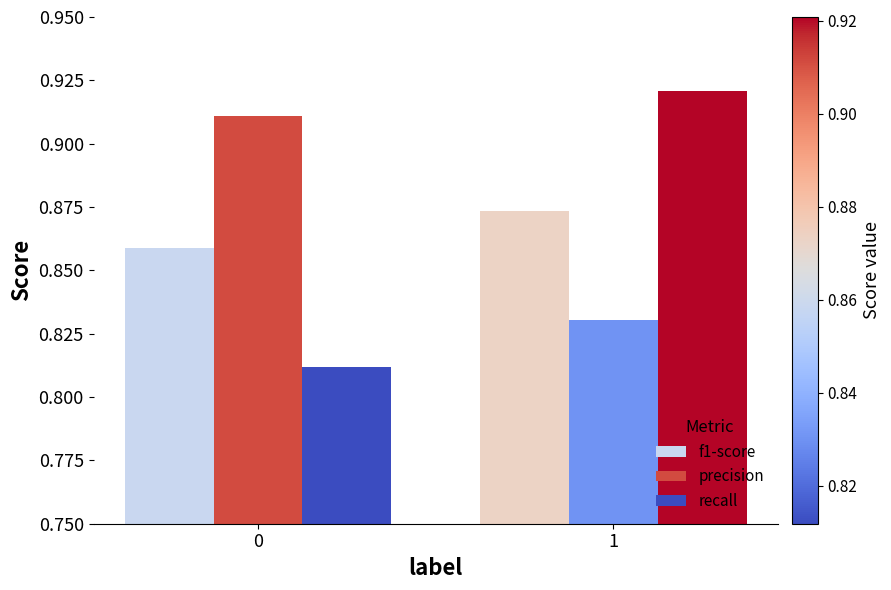

Count the number of categories in the chart.

2